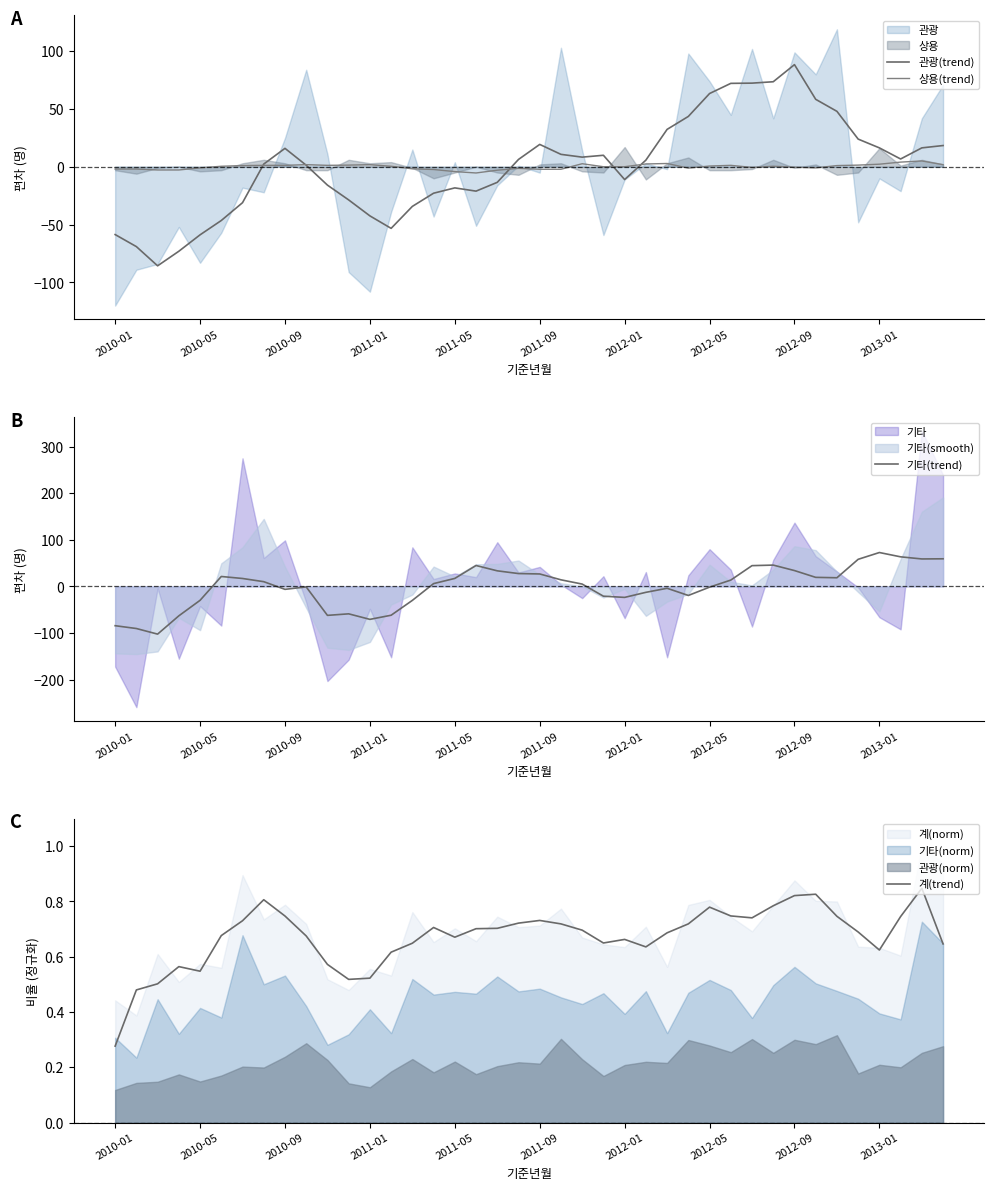

Which series has the widest spread of values?

기타(trend)